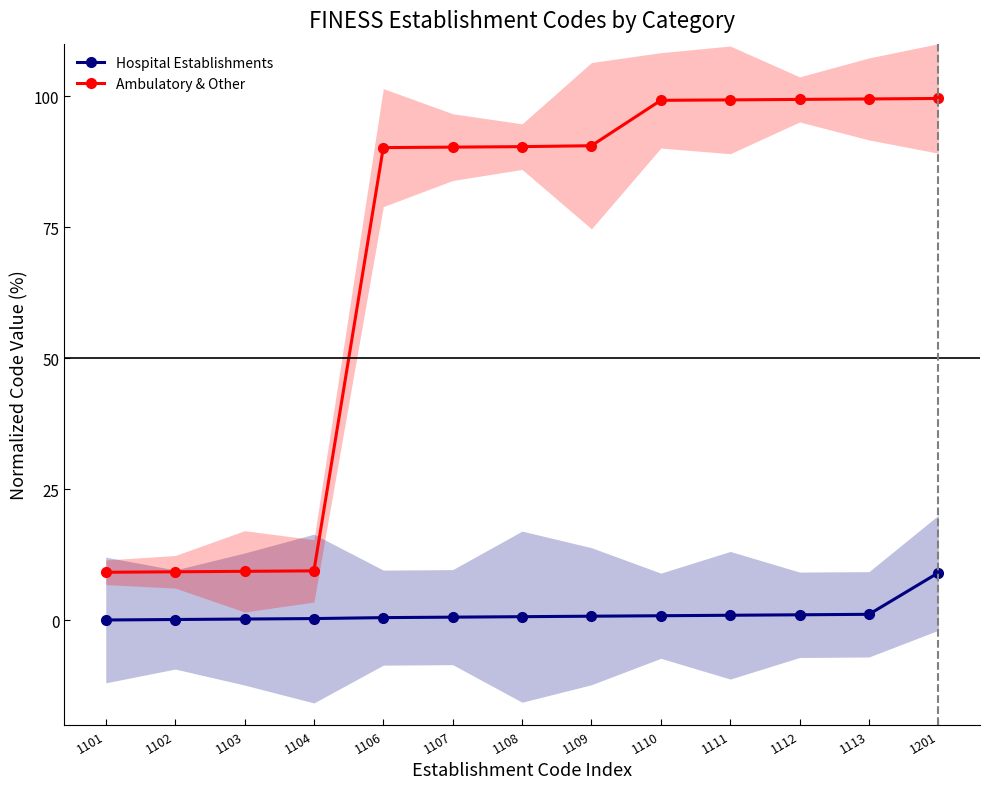

Reading right to left, extract all data points from this chart.

Hospital Establishments: 9.1	1.2	1.1	1.0	0.9	0.8	0.7	0.6	0.5	0.4	0.3	0.2	0.1
Ambulatory & Other: 99.5	99.5	99.4	99.3	99.2	90.5	90.4	90.3	90.2	9.5	9.4	9.3	9.2